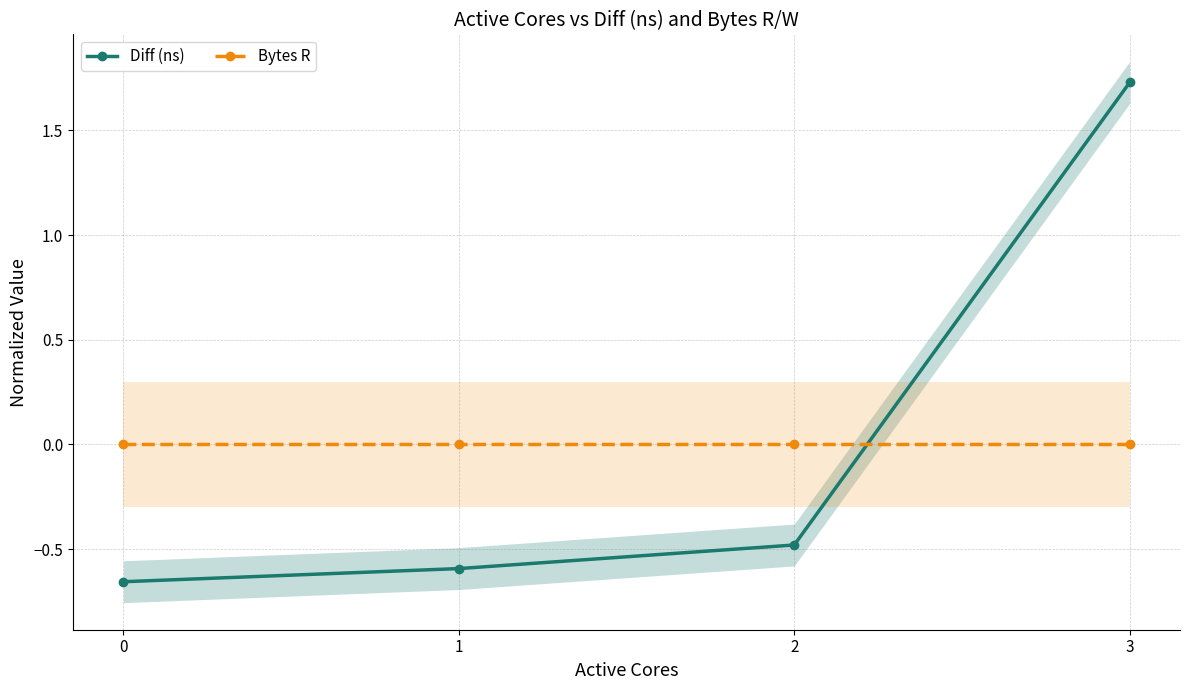

List the labels in order of Bytes R value, smallest first.

0, 1, 2, 3